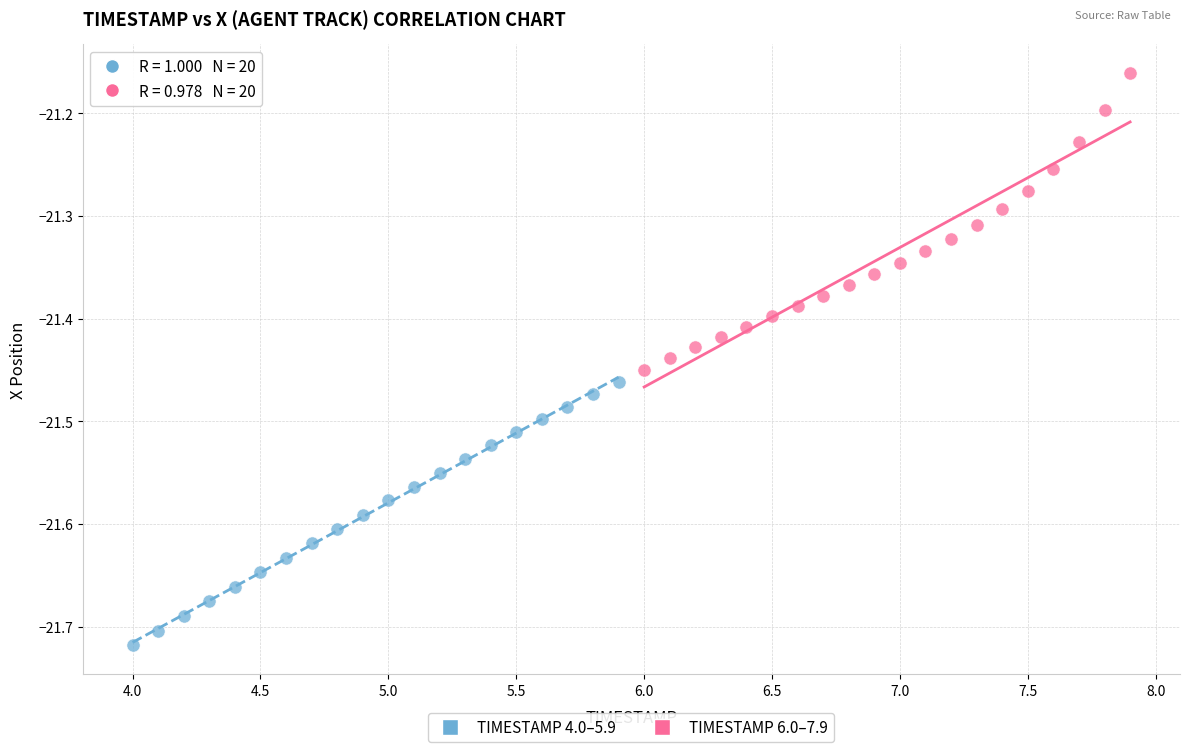

What are all the series names shown in the legend?

TIMESTAMP 4.0–5.9, TIMESTAMP 6.0–7.9